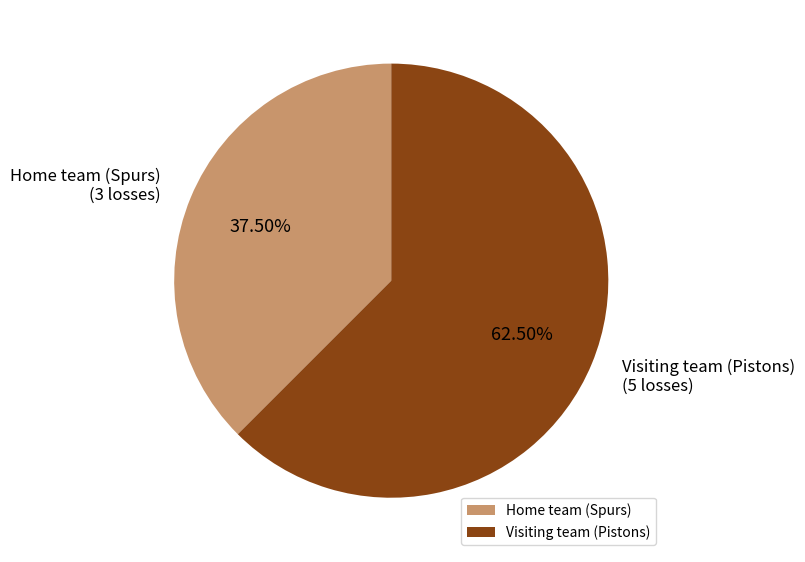

Does Home team (Spurs) account for over 50% of the chart?

No